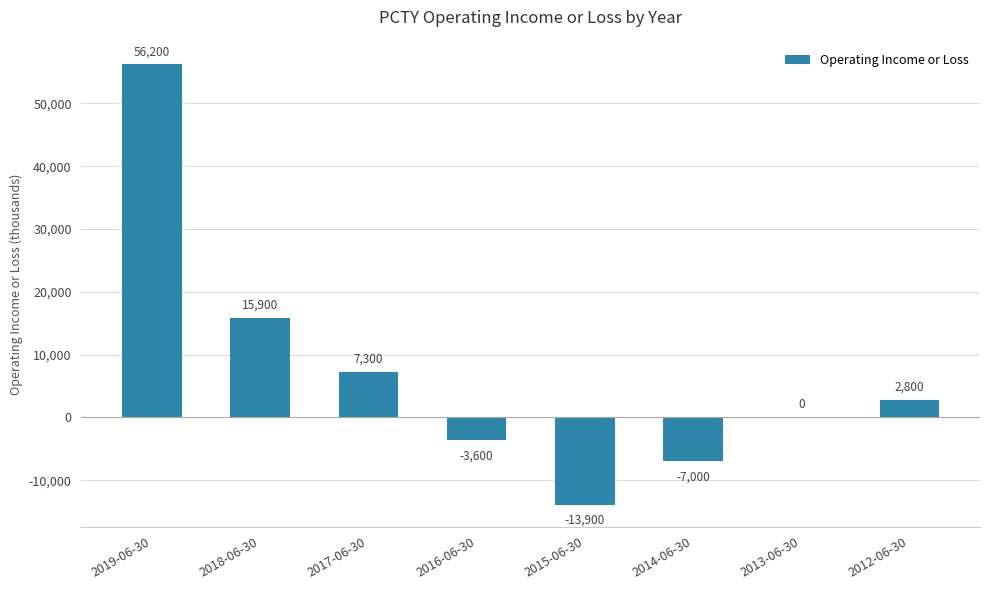

Which has a higher value, 2018-06-30 or 2019-06-30?

2019-06-30